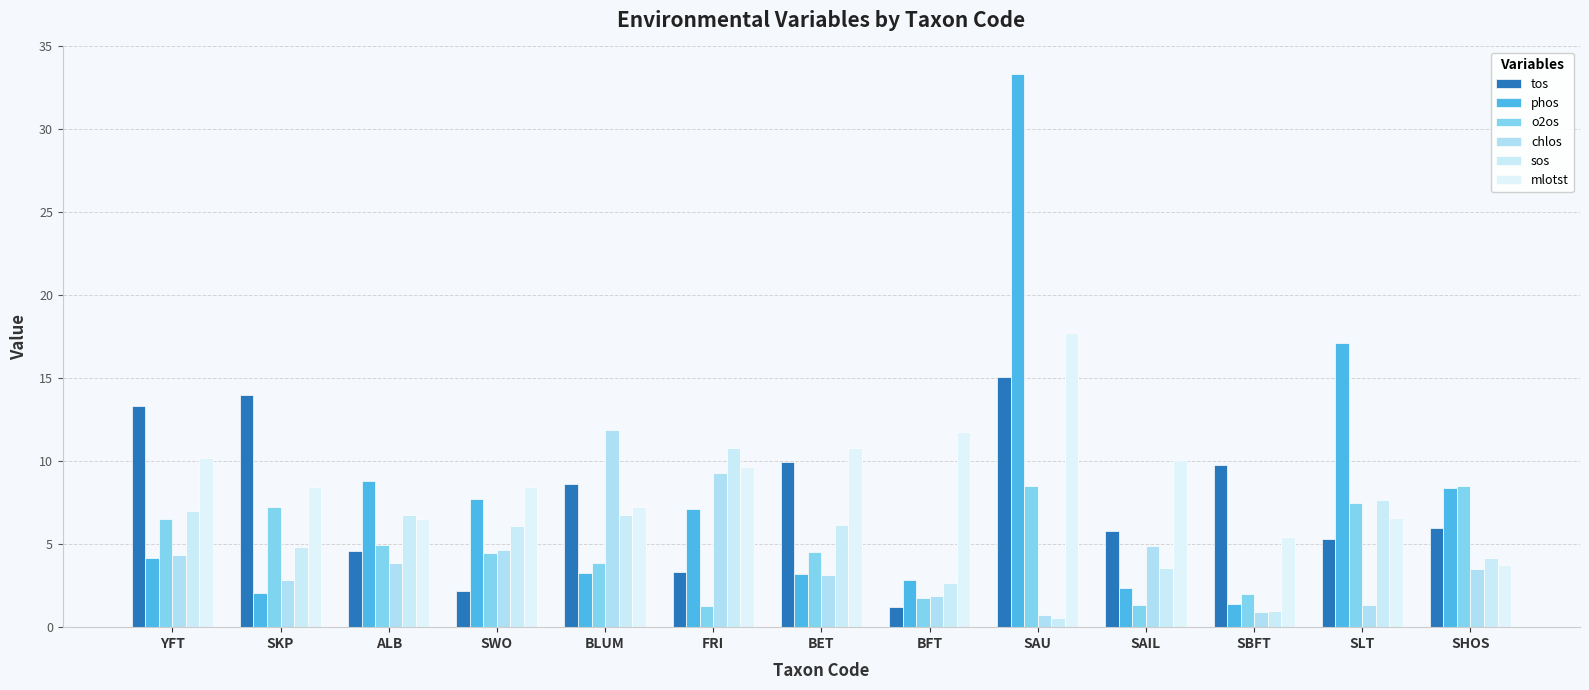

Are the bars grouped side by side (vs. stacked)?

Yes